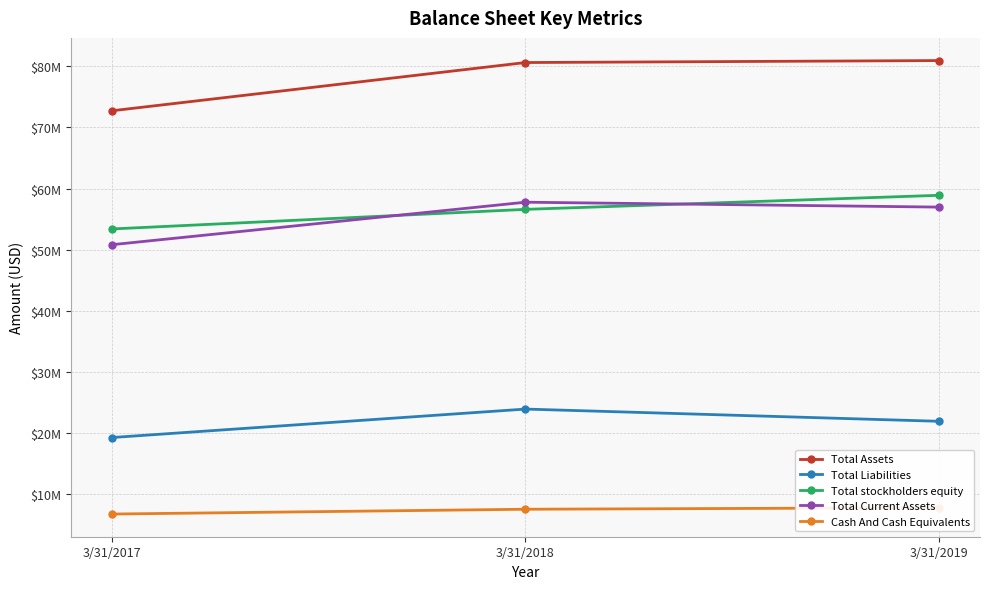

Which series has the widest spread of values?

Total Assets